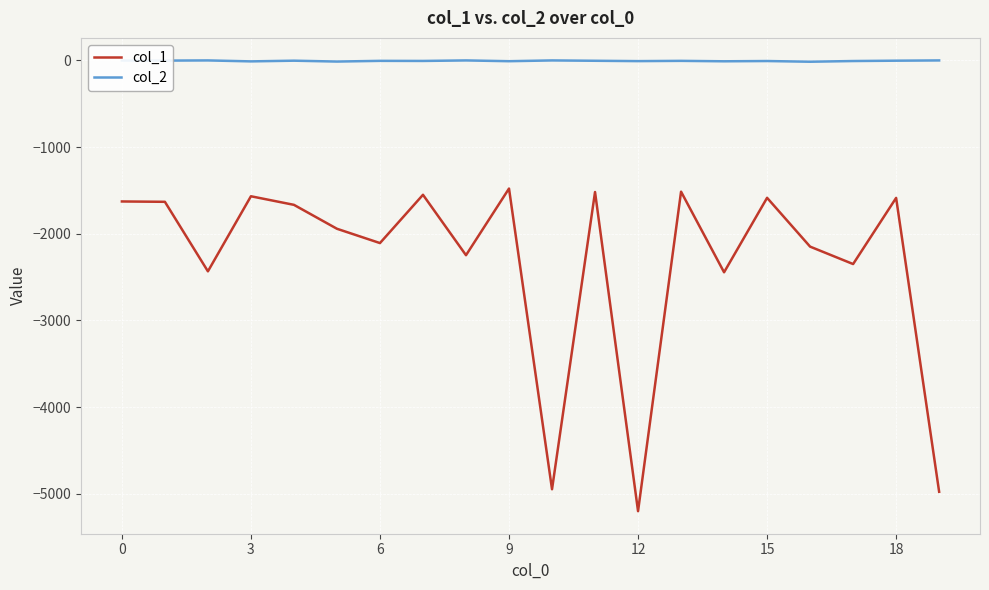

What are all the series names shown in the legend?

col_1, col_2